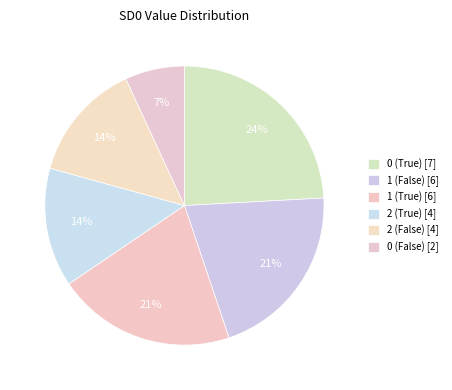

How many segments does this pie chart have?

6